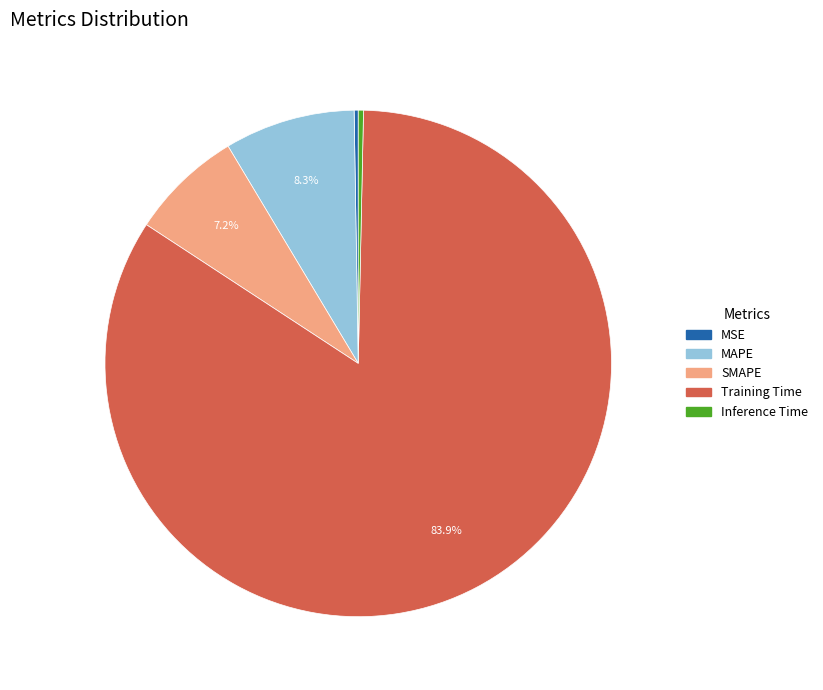

Combined, what portion of the pie is SMAPE and MAPE?

15.5%